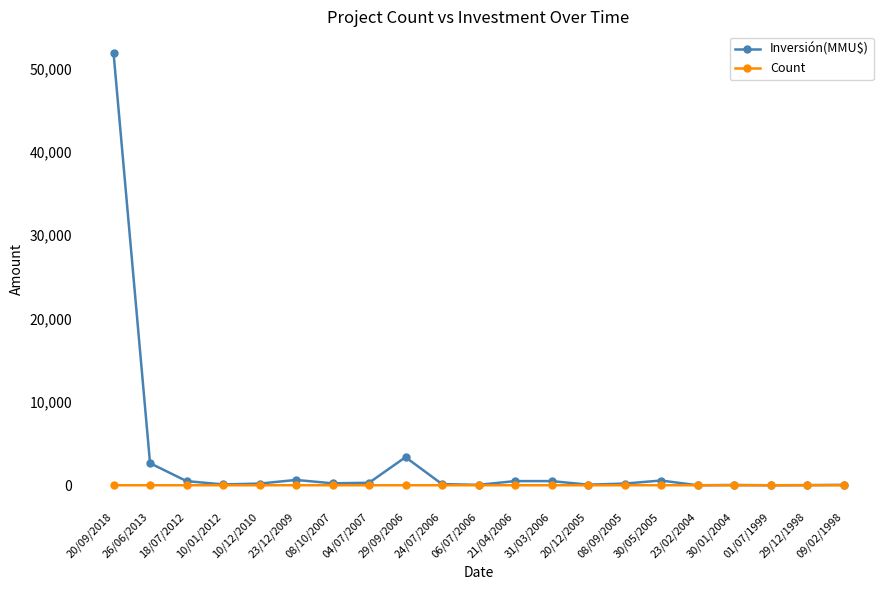

List the series in order of their overall mean, highest first.

Inversión(MMU$), Count